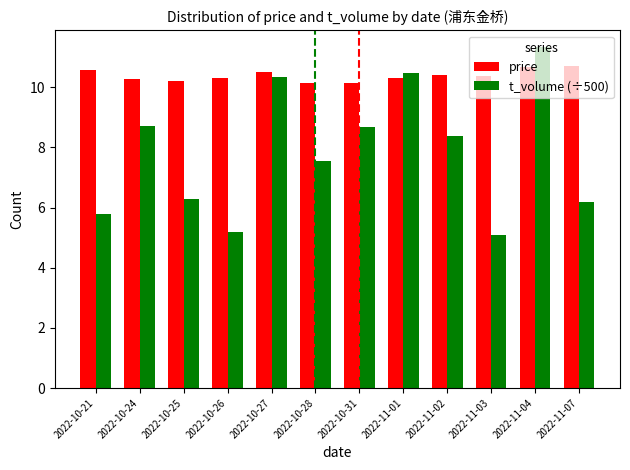

What is the label of the 2nd bar from the left?

2022-10-24